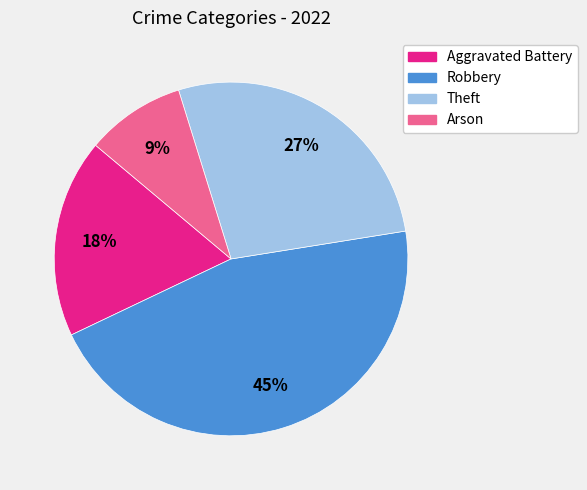

Do Robbery and Theft together represent more than half of the pie?

Yes